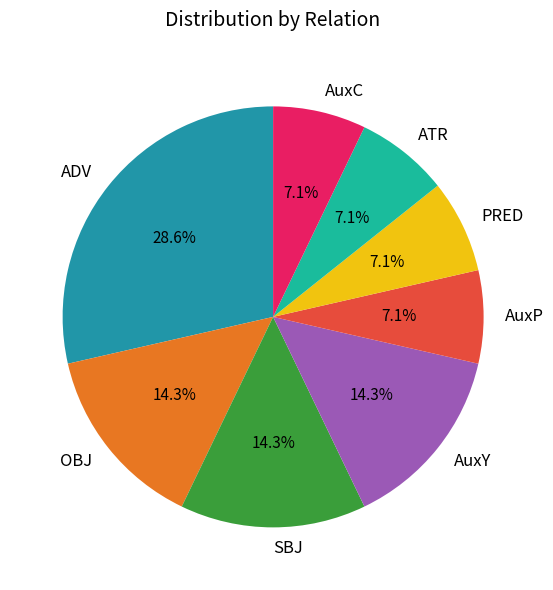

Combined, what portion of the pie is AuxP and OBJ?

21.4%